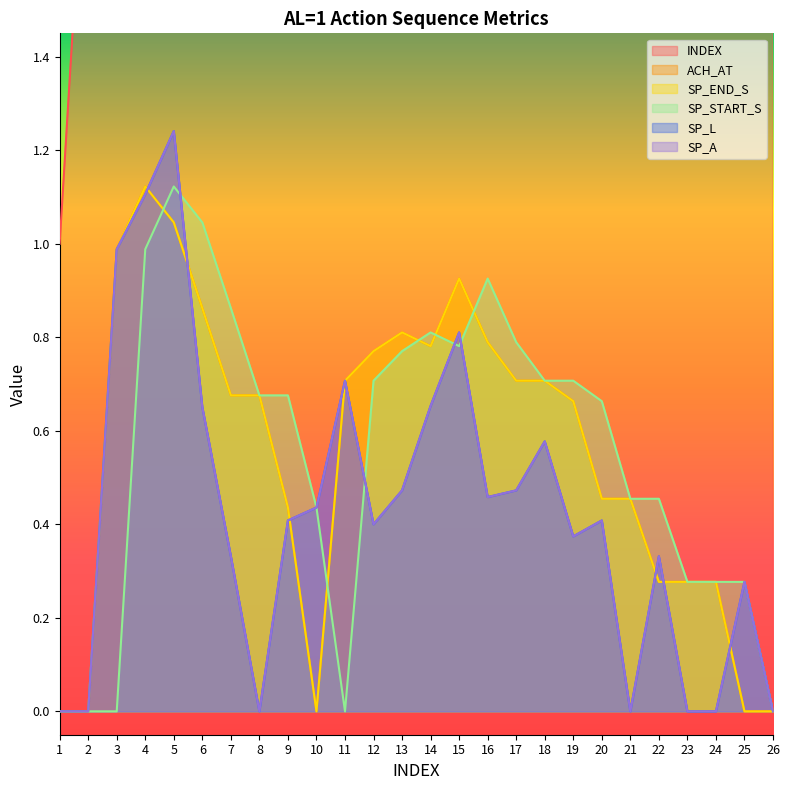

How many lines are shown in the chart?

6